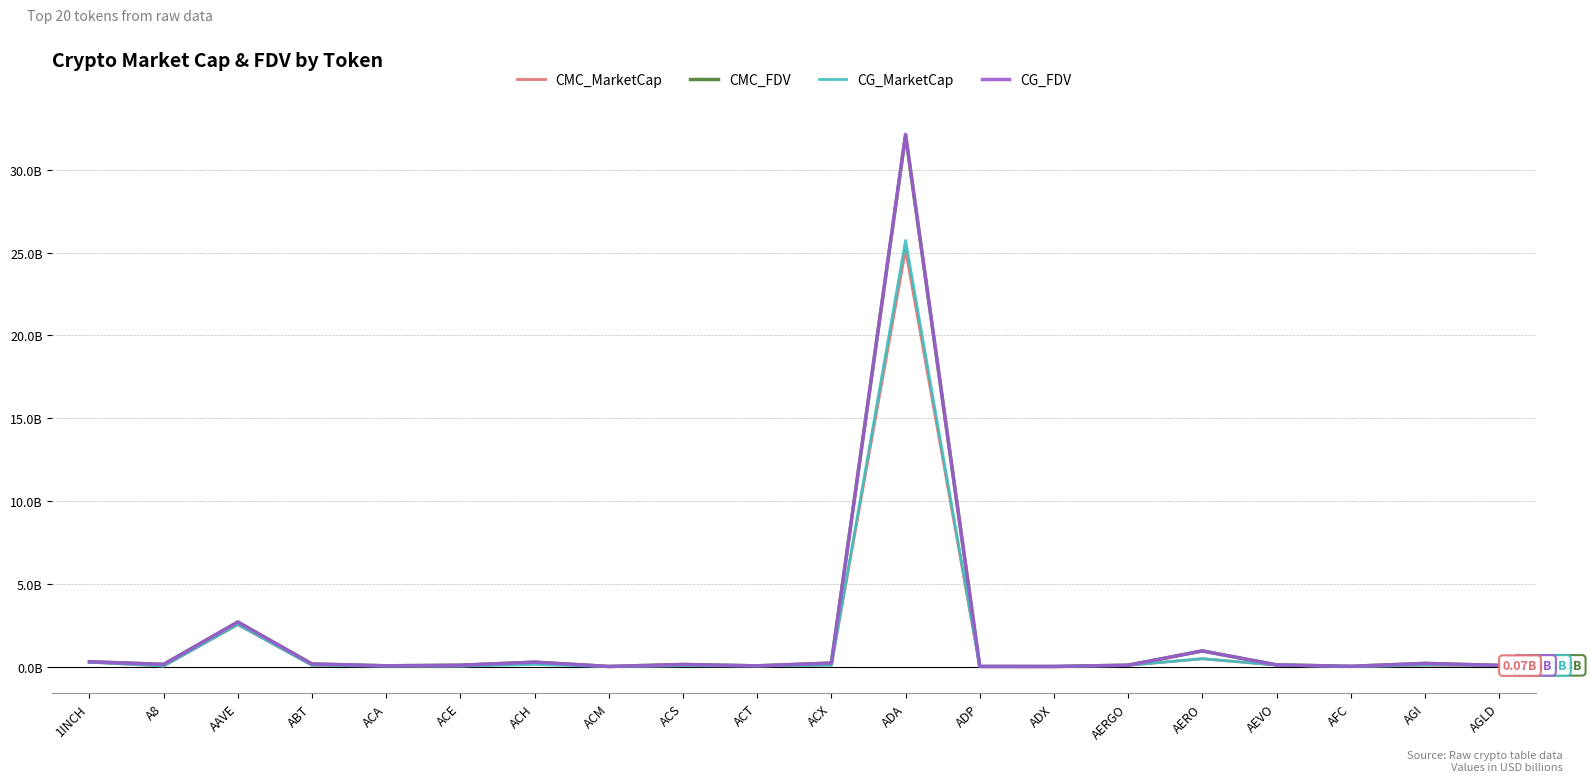

Is the value of CMC_FDV at ACE greater than the value of CMC_MarketCap at AAVE?

No